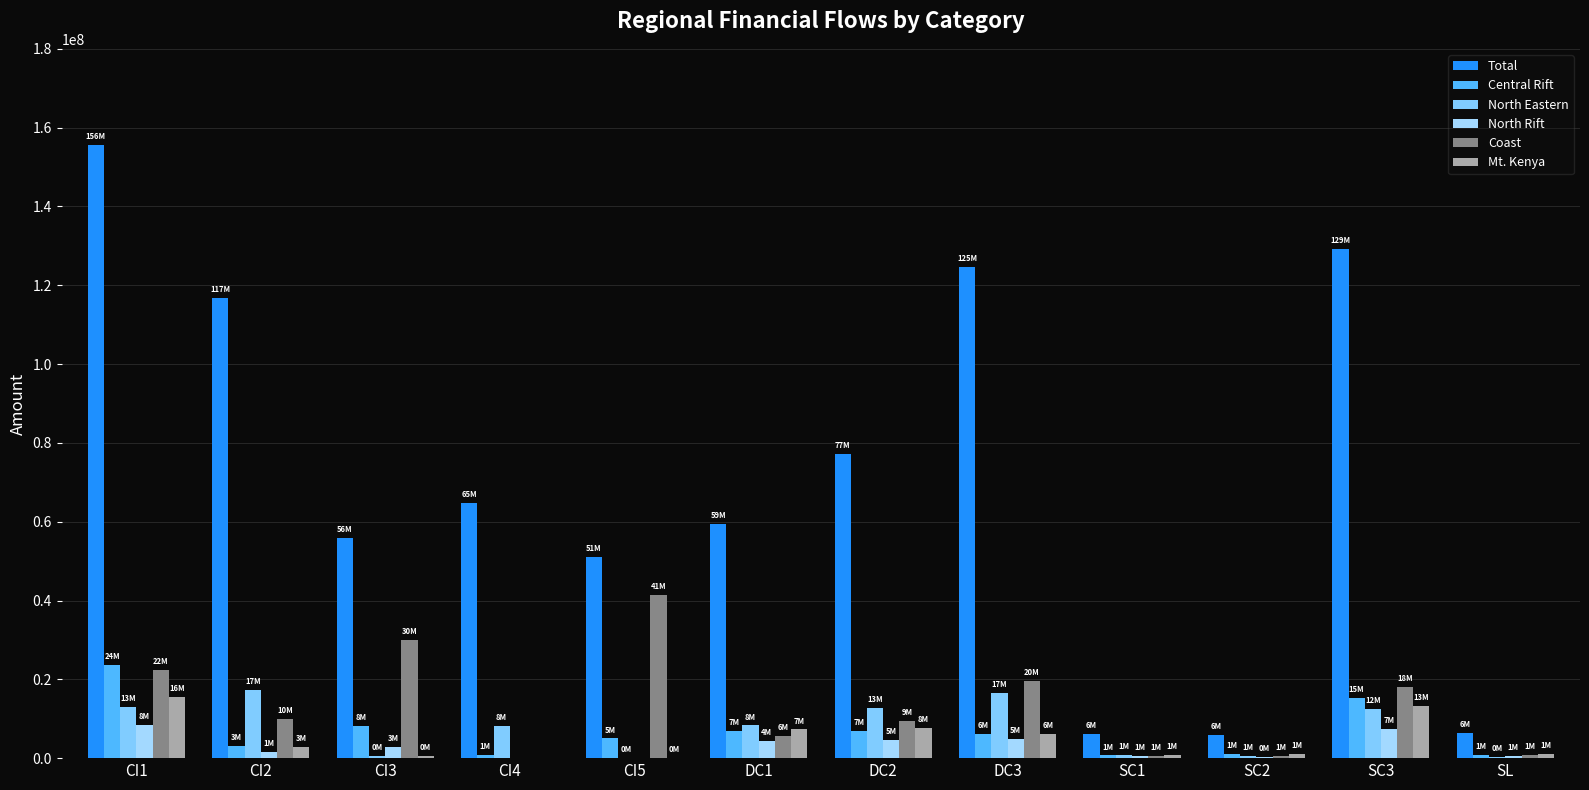

Reading right to left, transcribe all the data shown in this chart.

Total: SL=6497944.8	SC3=129287406.5	SC2=5938566.6	SC1=6251819.8	DC3=124737316.8	DC2=77272203.3	DC1=59460369.3	CI5=51163537.0	CI4=64759139.0	CI3=55781471.0	CI2=116703315.0	CI1=155640552.0
Central Rift: SL=799536.0	SC3=15210864.0	SC2=961925.6	SC1=682914.3	DC3=6080238.3	DC2=7003793.2	DC1=6812524.3	CI5=4995108.0	CI4=713185.0	CI3=8092831.0	CI2=3167500.0	CI1=23659736.0
North Eastern: SL=371734.0	SC3=12399765.8	SC2=531426.7	SC1=920024.5	DC3=16586036.1	DC2=12743345.6	DC1=8283465.9	CI5=144090.0	CI4=8161032.0	CI3=440451.0	CI2=17290839.0	CI1=12948761.0
North Rift: SL=535429.7	SC3=7450830.3	SC2=345145.7	SC1=563506.3	DC3=4780951.4	DC2=4643761.6	DC1=4255581.8	CI5=0.0	CI4=0.0	CI3=2774718.0	CI2=1497071.0	CI1=8299028.0
Coast: SL=689415.0	SC3=18163805.0	SC2=504671.2	SC1=514555.3	DC3=19670738.1	DC2=9483944.1	DC1=5657344.9	CI5=41412493.0	CI4=0.0	CI3=29997112.0	CI2=9831286.0	CI1=22351311.0
Mt. Kenya: SL=1084636.0	SC3=13245969.5	SC2=1049721.8	SC1=785881.1	DC3=6214574.0	DC2=7574766.4	DC1=7270488.2	CI5=144748.0	CI4=0.0	CI3=453477.0	CI2=2808513.0	CI1=15570600.0